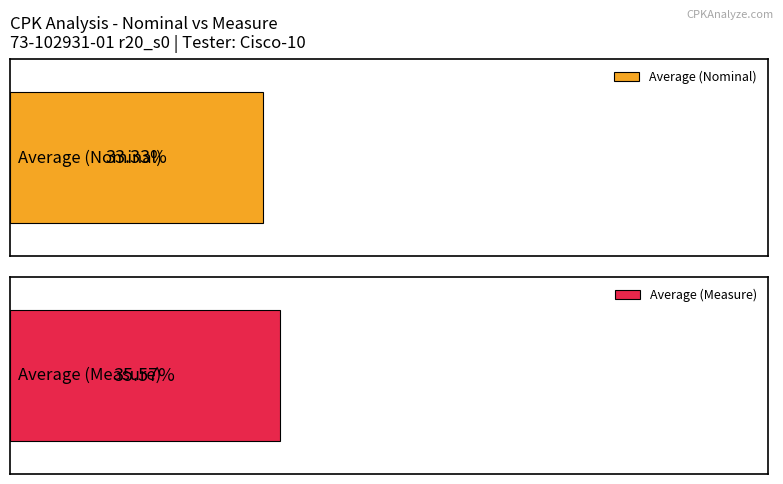

How many series are shown in this chart?

2